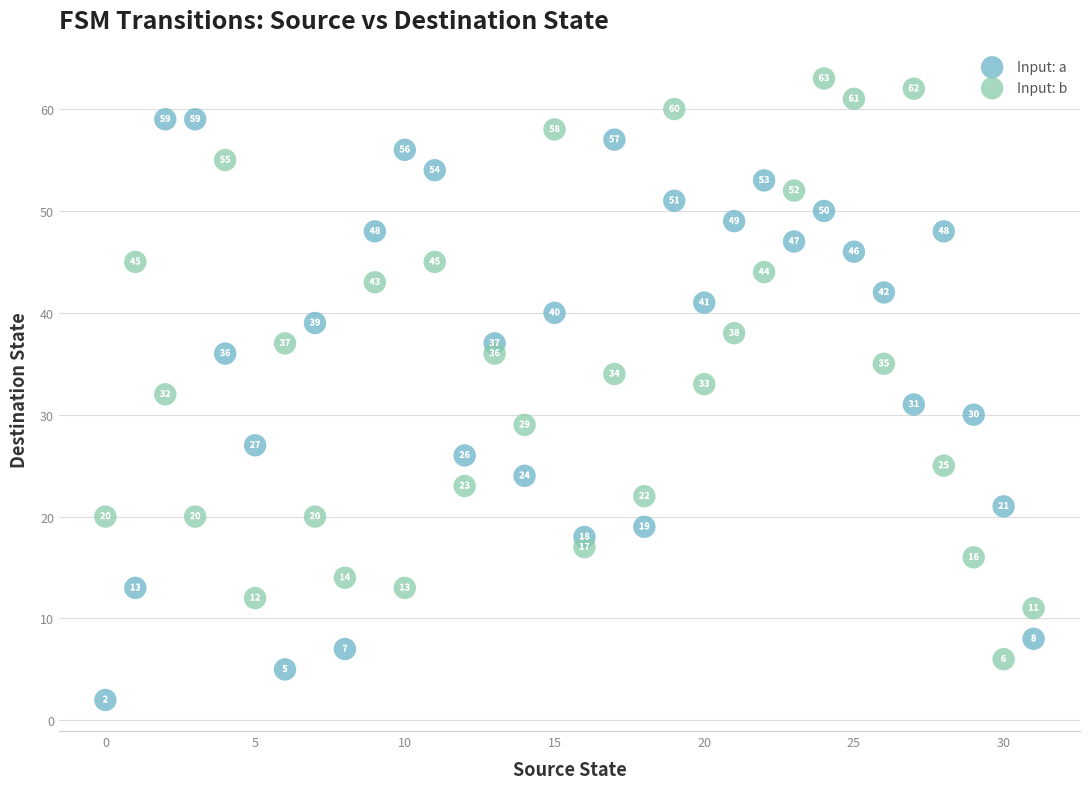

What are all the series names shown in the legend?

Input: a, Input: b